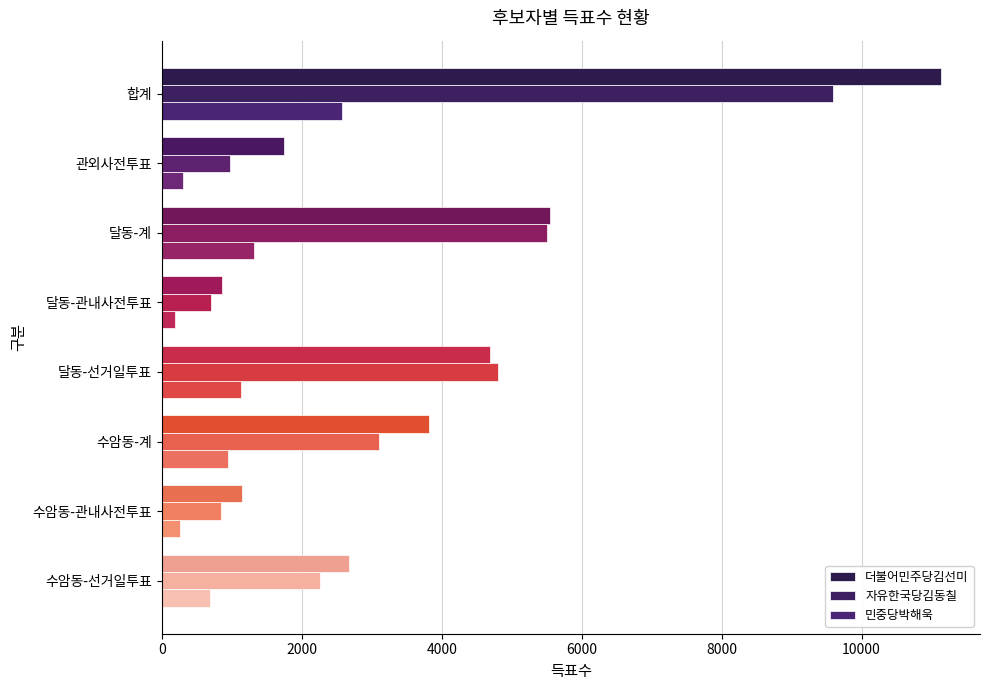

How many values in the 민중당박해욱 series are below 953?

4